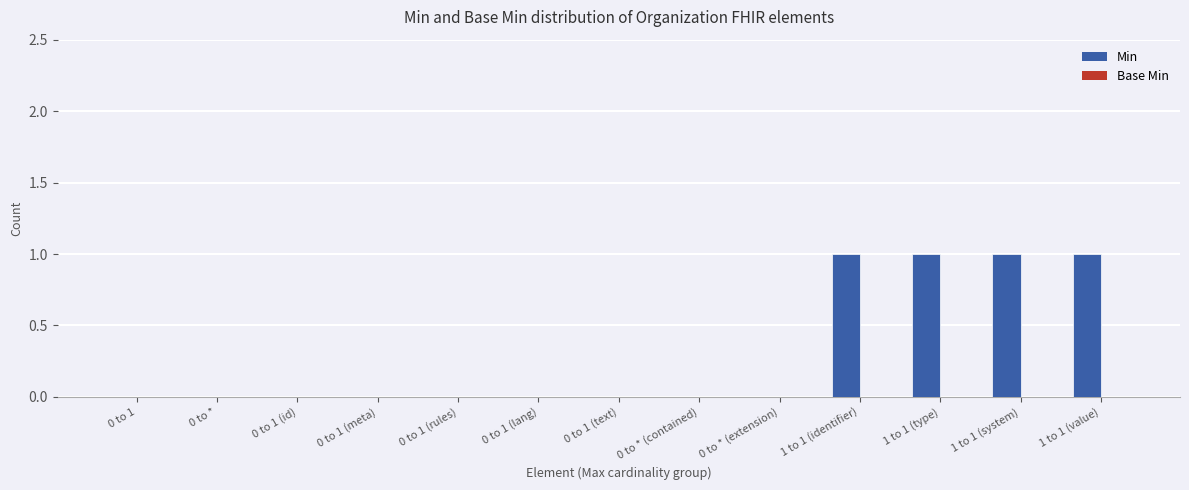

What is the sum of all values?

4